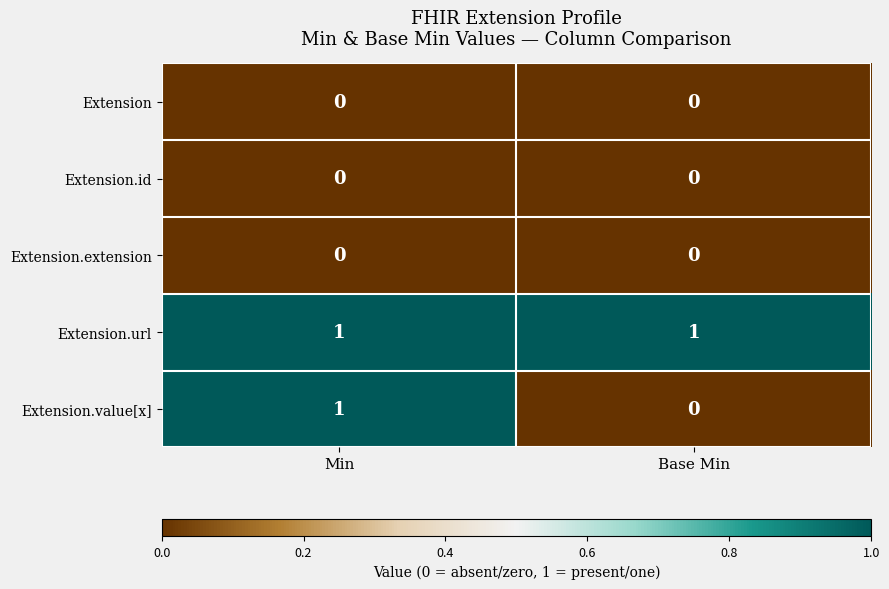

The Extension.url series shows 2 at Base Min. True or false?

False